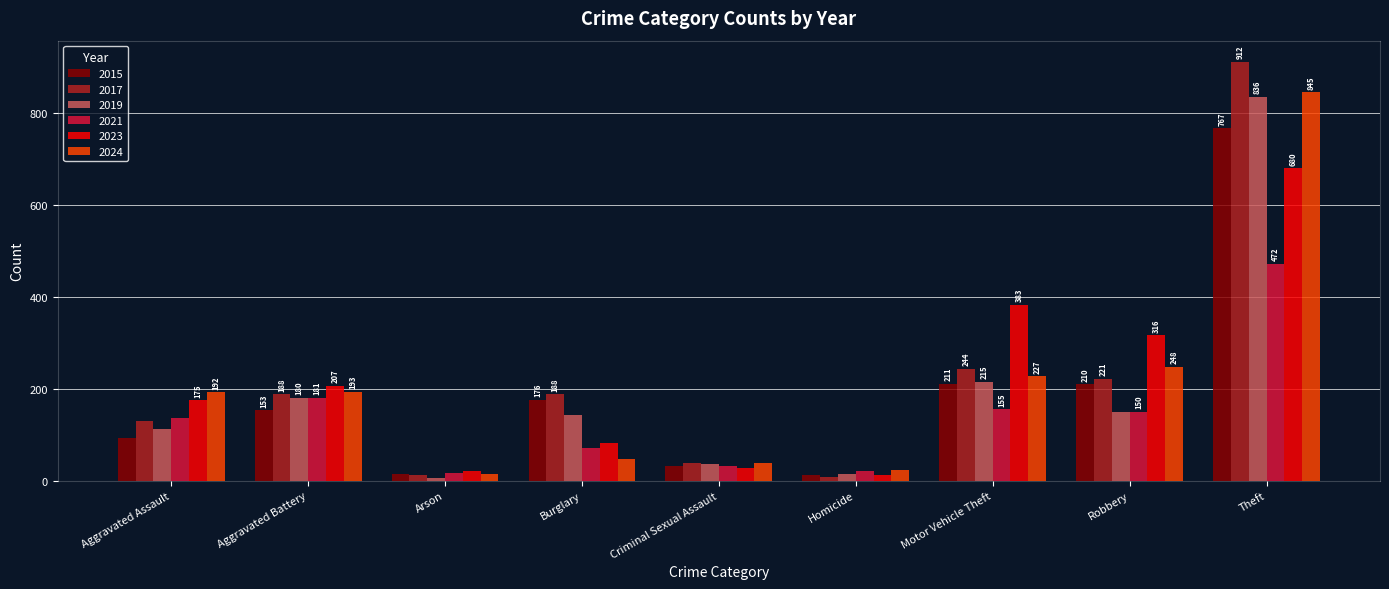

What are all the series names shown in the legend?

2015, 2017, 2019, 2021, 2023, 2024